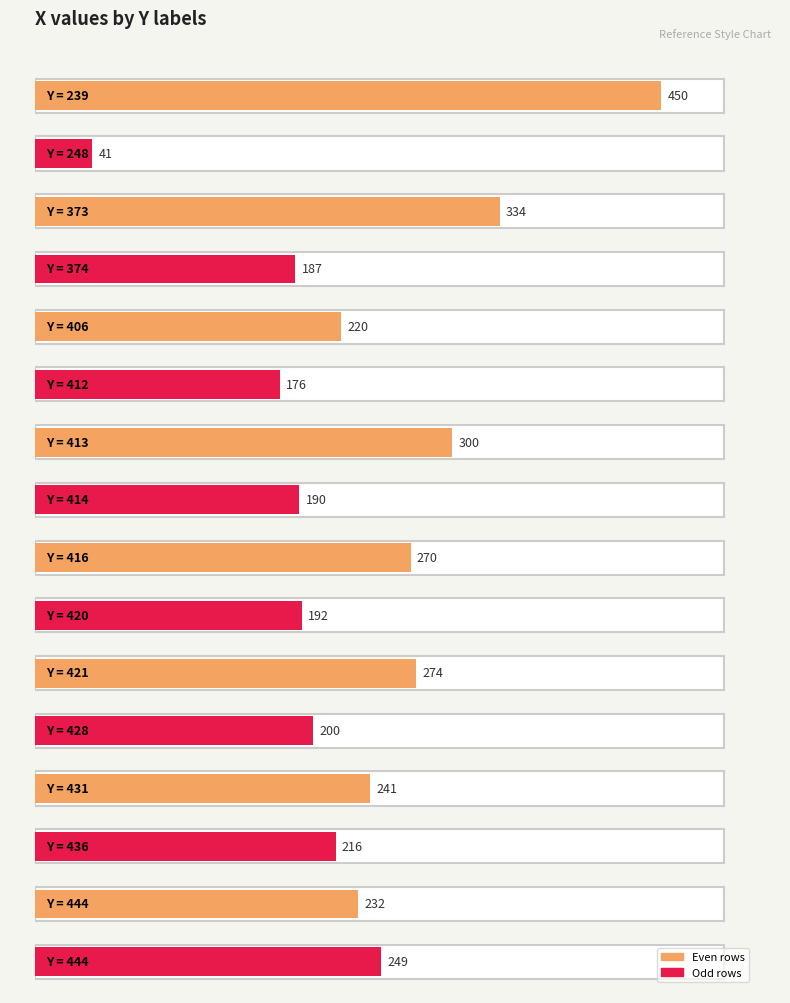

Which label corresponds to the smallest value in the chart?

248